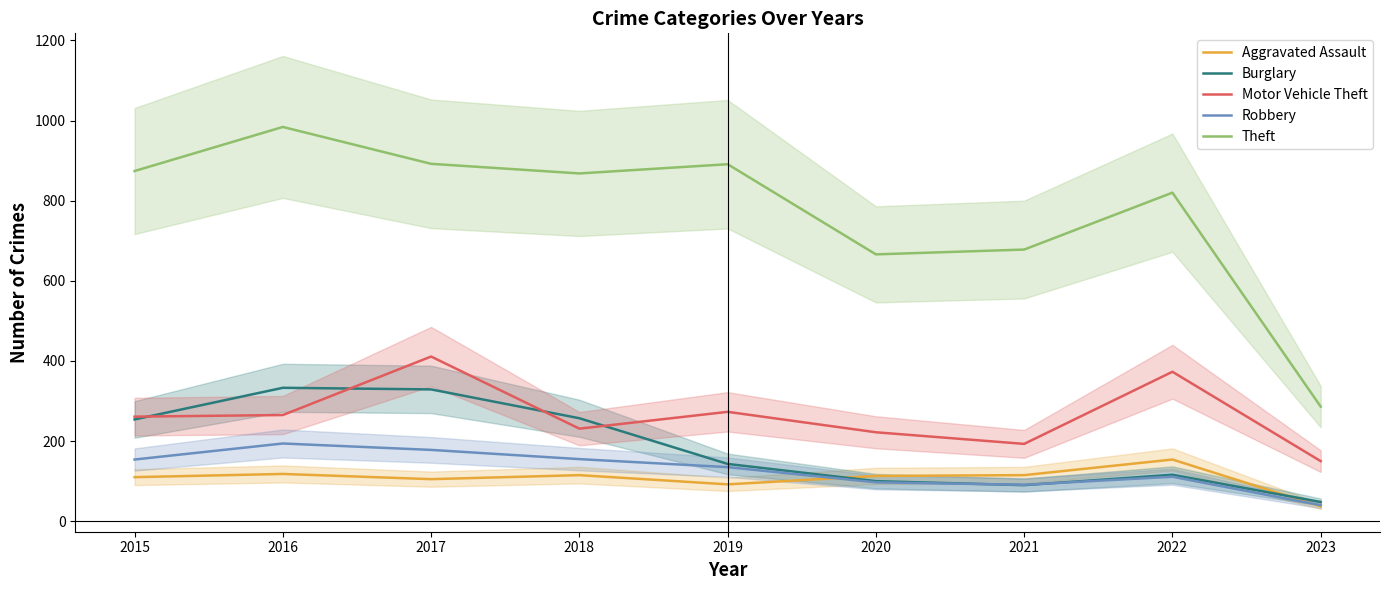

In Burglary, how many points are lower than both neighbors (excluding endpoints)?

1